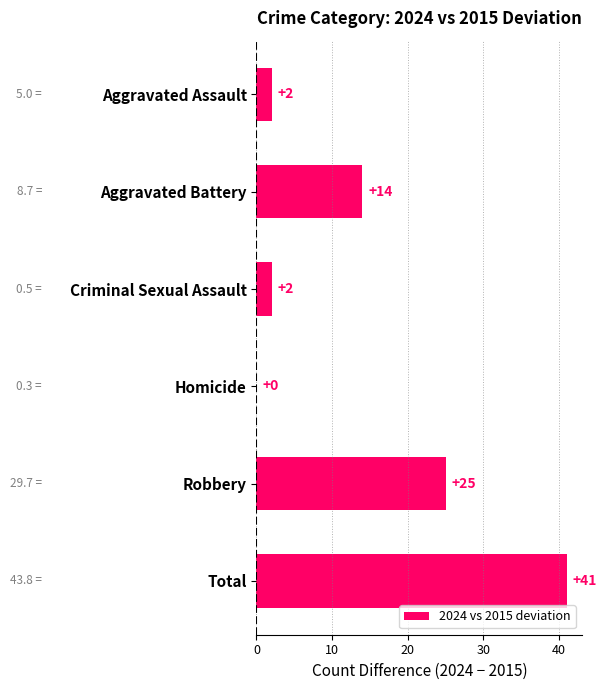

What is the greatest value displayed?

41